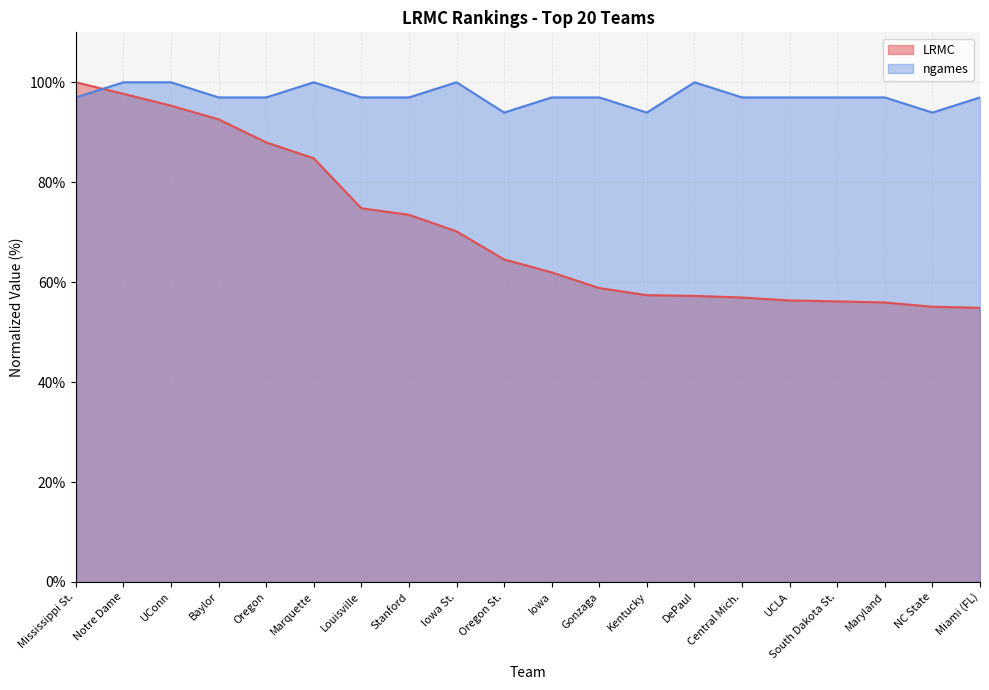

What is the average value of the ngames series?

97.3